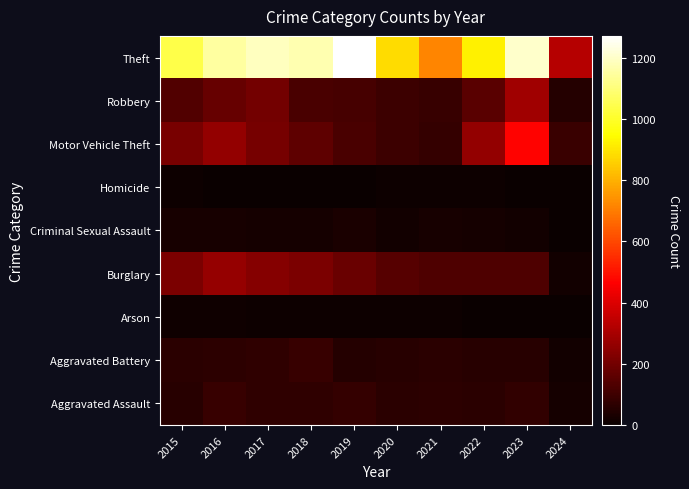

Reading right to left, extract all data points from this chart.

Aggravated Assault: 2024=20	2023=79	2022=61	2021=66	2020=62	2019=80	2018=72	2017=72	2016=88	2015=56
Aggravated Battery: 2024=17	2023=56	2022=56	2021=60	2020=57	2019=53	2018=86	2017=71	2016=66	2015=60
Arson: 2024=1	2023=2	2022=3	2021=6	2020=7	2019=5	2018=7	2017=7	2016=12	2015=10
Burglary: 2024=19	2023=134	2022=130	2021=133	2020=146	2019=182	2018=218	2017=237	2016=266	2015=216
Criminal Sexual Assault: 2024=2	2023=18	2022=21	2021=26	2020=16	2019=31	2018=24	2017=22	2016=26	2015=29
Homicide: 2024=0	2023=3	2022=7	2021=6	2020=5	2019=4	2018=4	2017=4	2016=4	2015=5
Motor Vehicle Theft: 2024=91	2023=472	2022=259	2021=82	2020=99	2019=123	2018=163	2017=208	2016=259	2015=212
Robbery: 2024=51	2023=284	2022=151	2021=88	2020=97	2019=116	2018=121	2017=202	2016=178	2015=139
Theft: 2024=327	2023=1203	2022=920	2021=716	2020=884	2019=1272	2018=1170	2017=1188	2016=1151	2015=1041